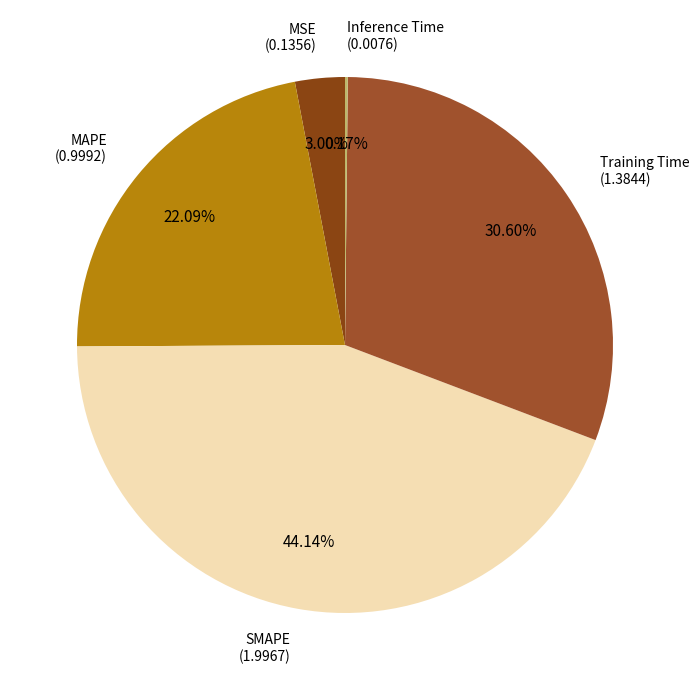

Approximately how many times larger is the value at MAPE compared to SMAPE?

0.5